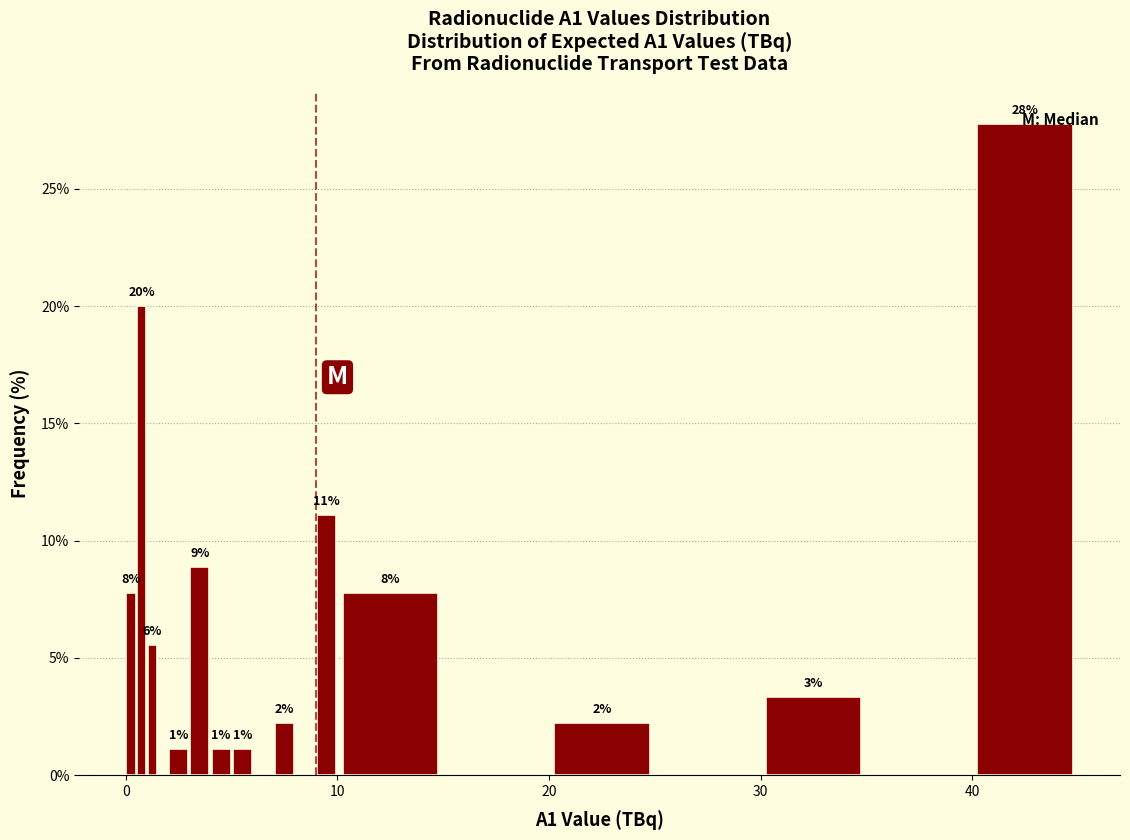

Around what value on the x-axis is the tallest bar? Give the approximate position of its centre, as read against the axis.

43